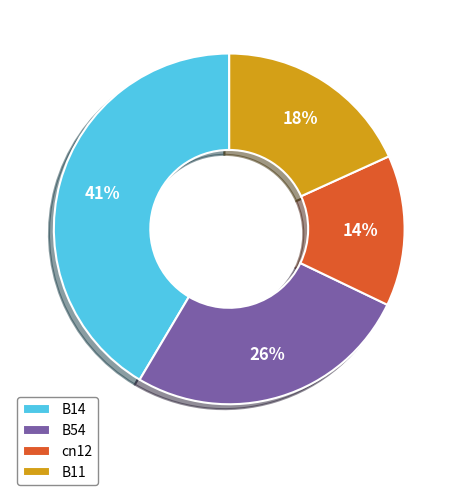

Is the sum of B14 and B11 greater than half?

Yes